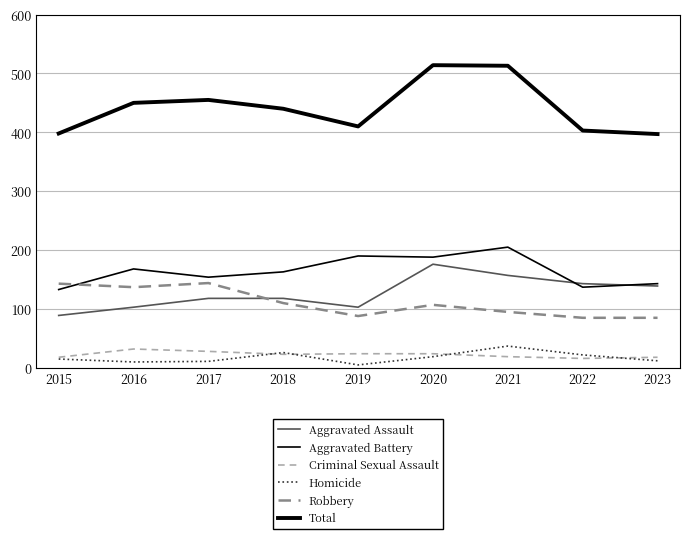

At which category is the sum across all series the highest?

2020